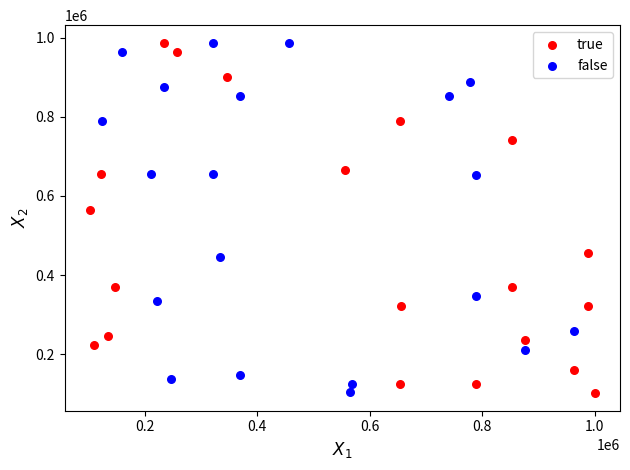

What are all the series names shown in the legend?

true, false